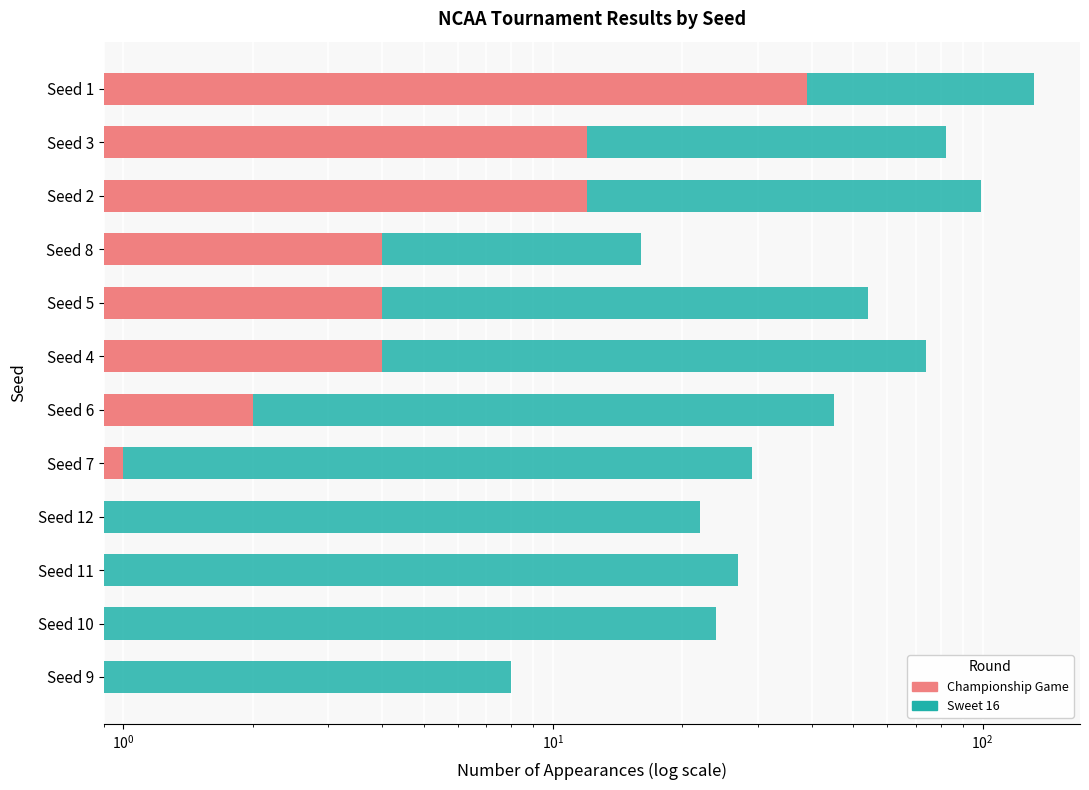

What are all the series names shown in the legend?

Championship Game, Sweet 16